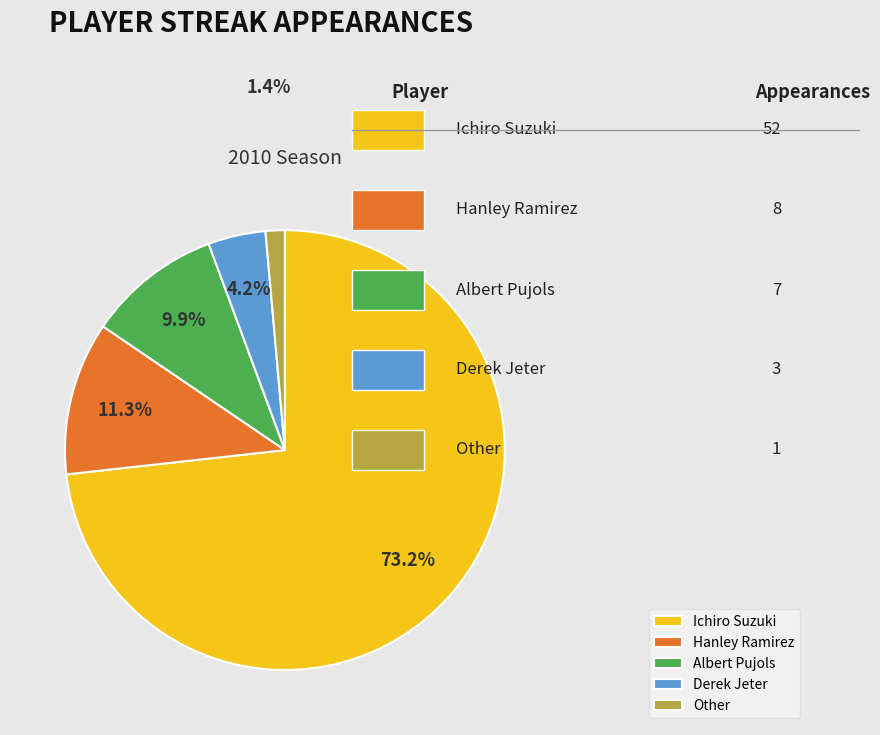

To the nearest percent, what is the combined percentage of Ichiro Suzuki and Derek Jeter?

77%